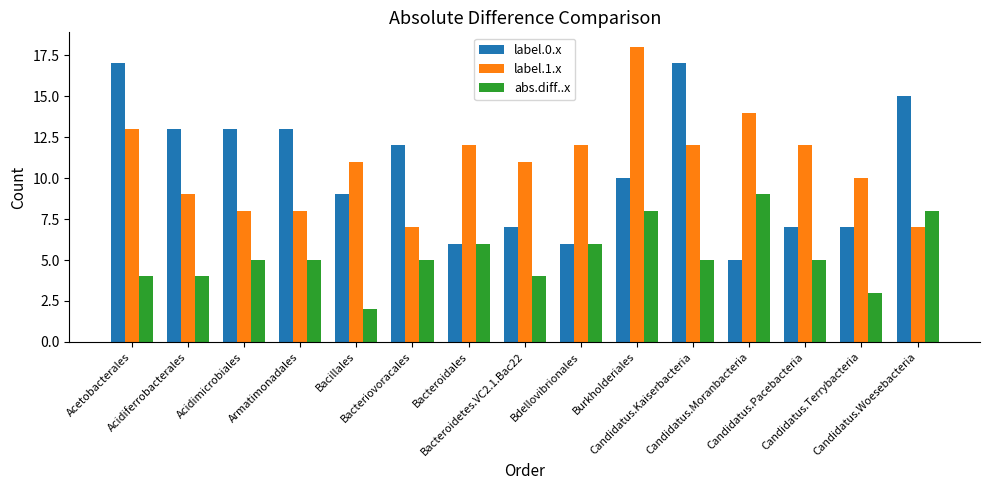

Reading left to right, what are all the values shown in this chart?

label.0.x: 17	13	13	13	9	12	6	7	6	10	17	5	7	7	15
label.1.x: 13	9	8	8	11	7	12	11	12	18	12	14	12	10	7
abs.diff..x: 4	4	5	5	2	5	6	4	6	8	5	9	5	3	8